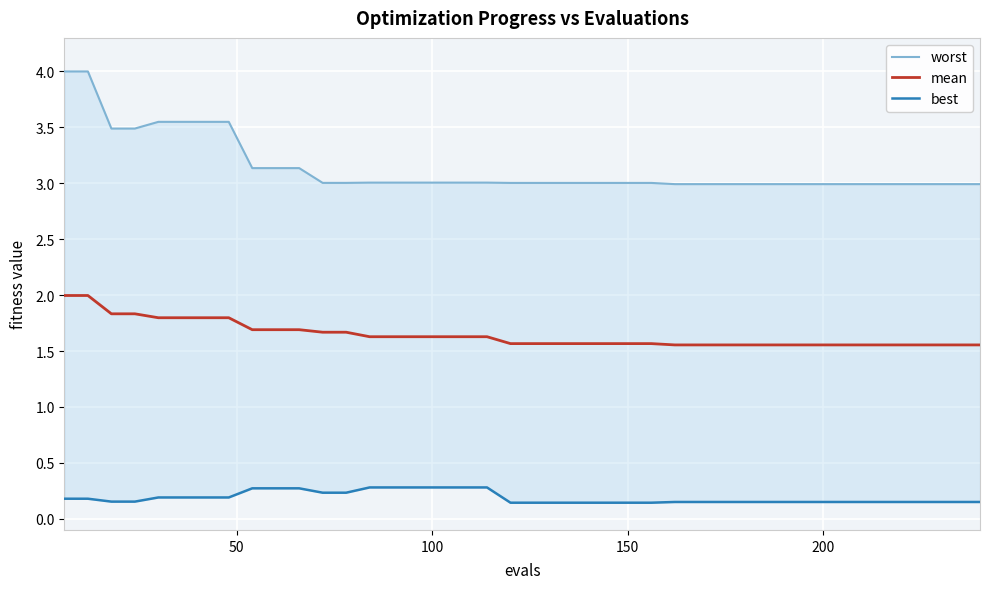

How many data points does each series have?

40